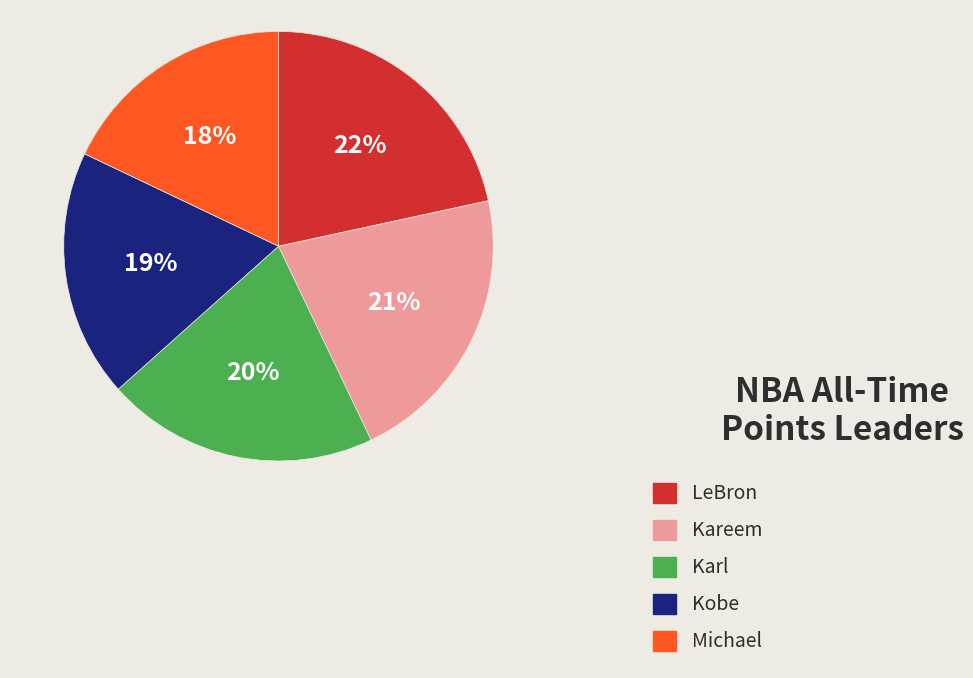

To the nearest percent, what is the average slice percentage?

20%